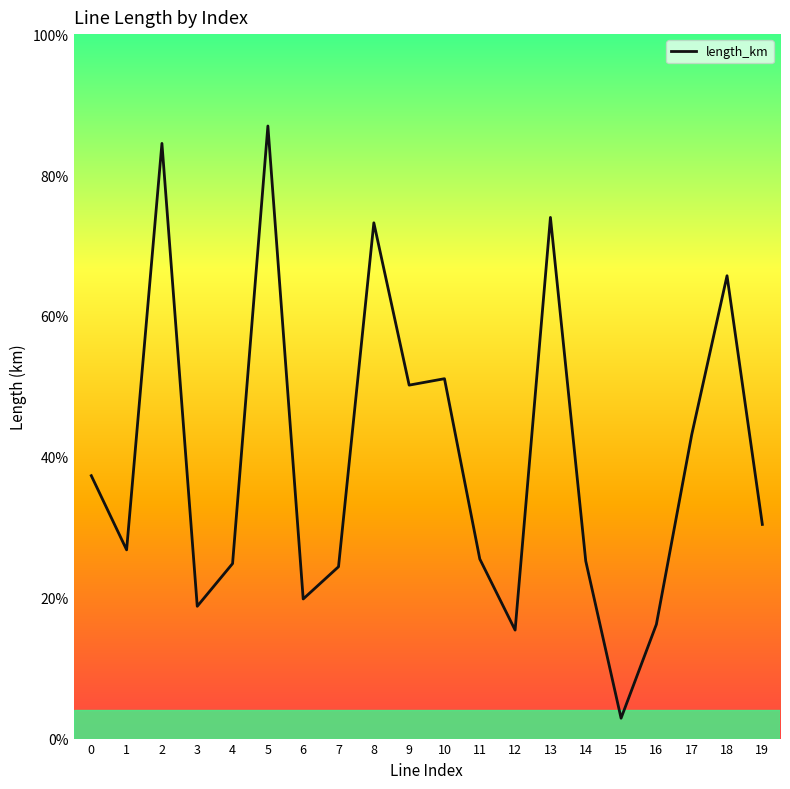

Rank the categories by value from lowest to highest.

15, 12, 16, 3, 6, 7, 4, 14, 11, 1, 19, 0, 17, 9, 10, 18, 8, 13, 2, 5